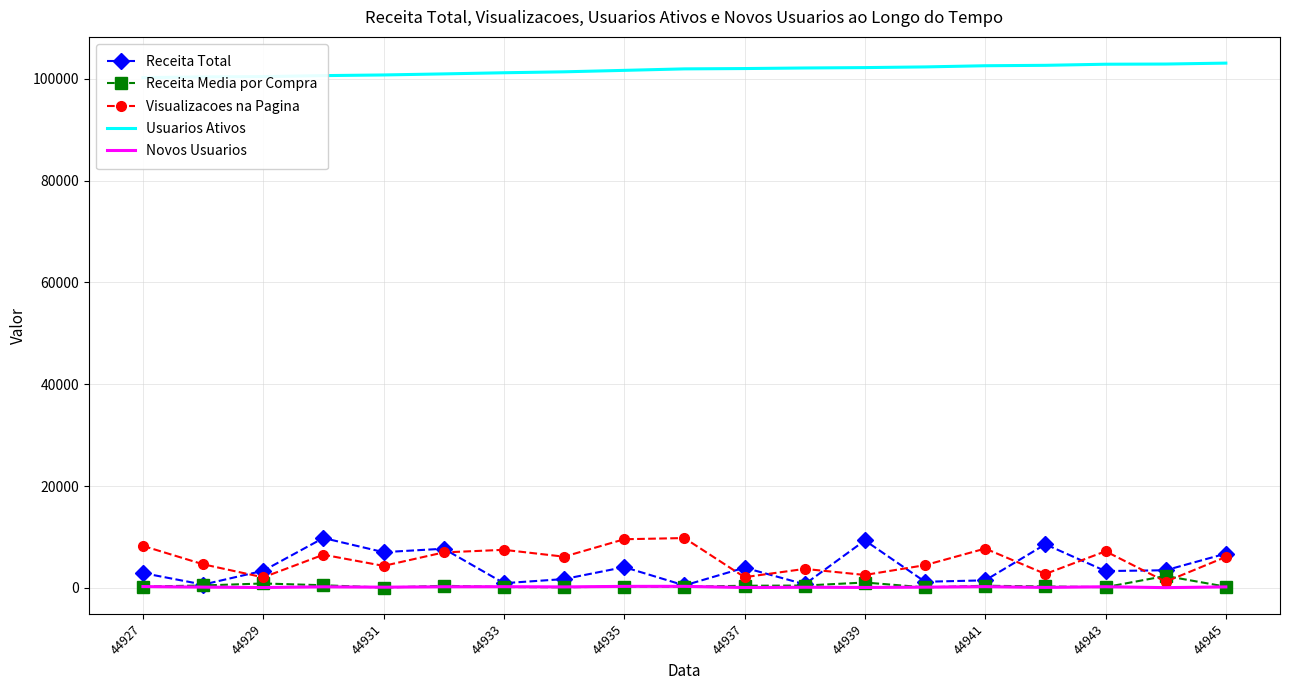

True or false: Receita Total and Receita Media por Compra cross at least once.

False